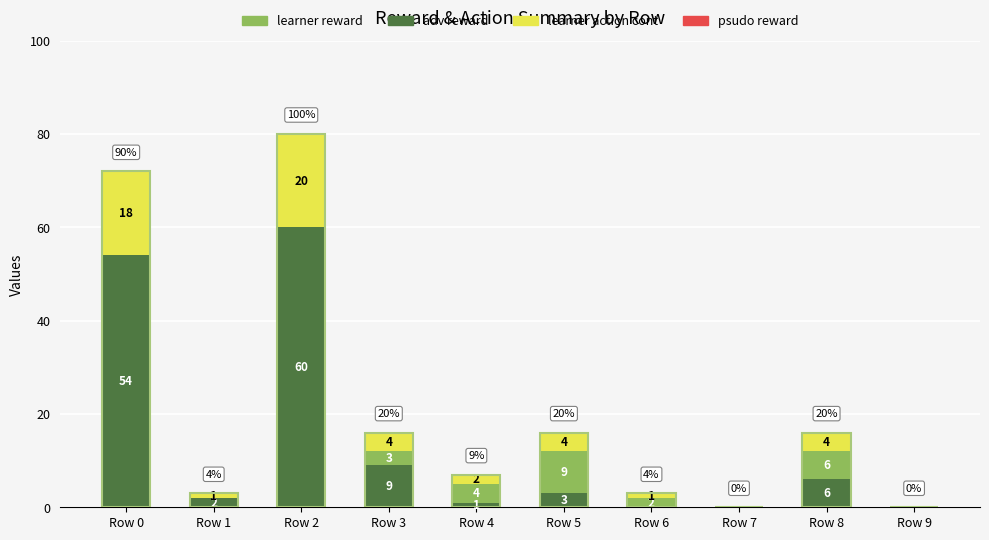

True or false: learner reward has a value of 10.7 at Row 8.

False